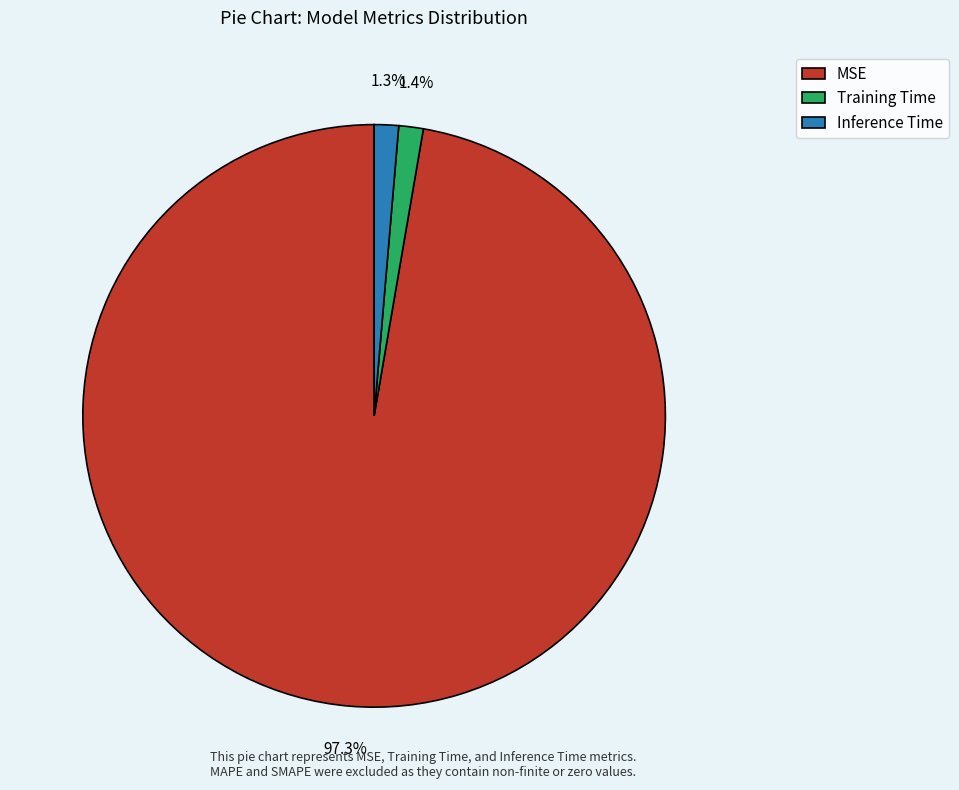

To the nearest percent, what is the combined percentage of MSE and Training Time?

99%